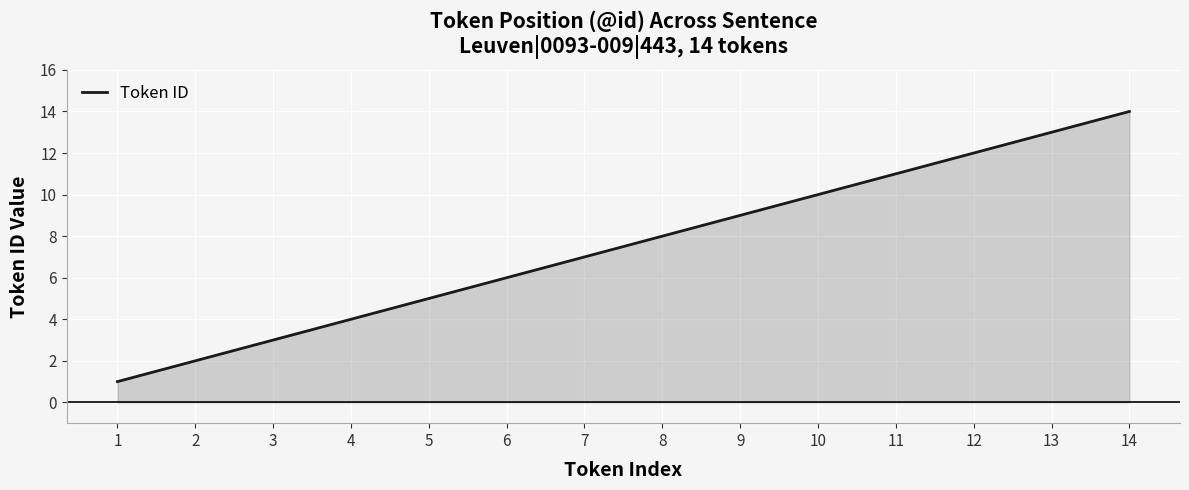

At which label is the value closest to 7?

7